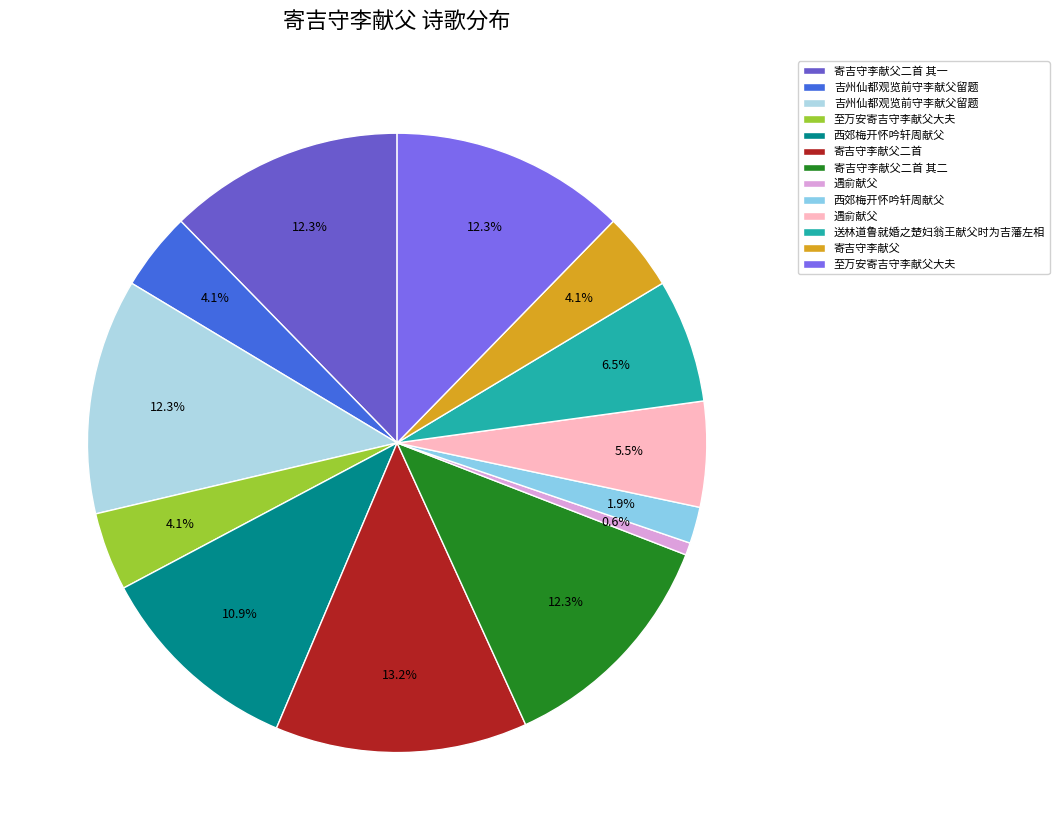

How many segments does this pie chart have?

13